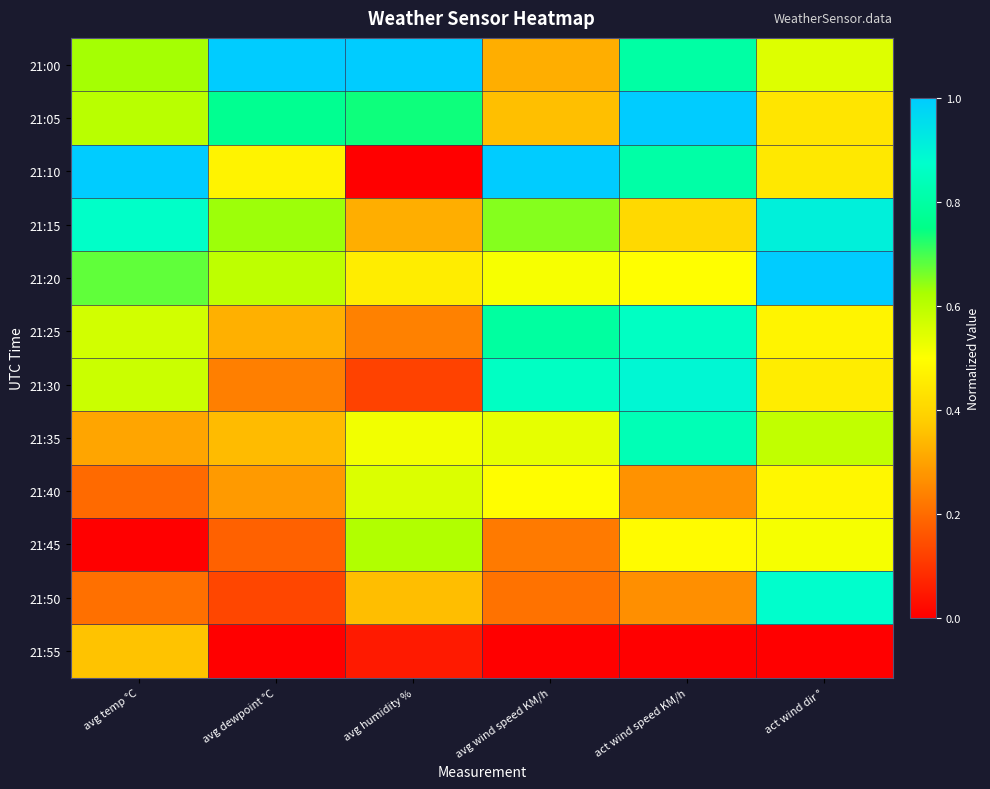

At which category is the sum across all series the highest?

act wind speed KM/h